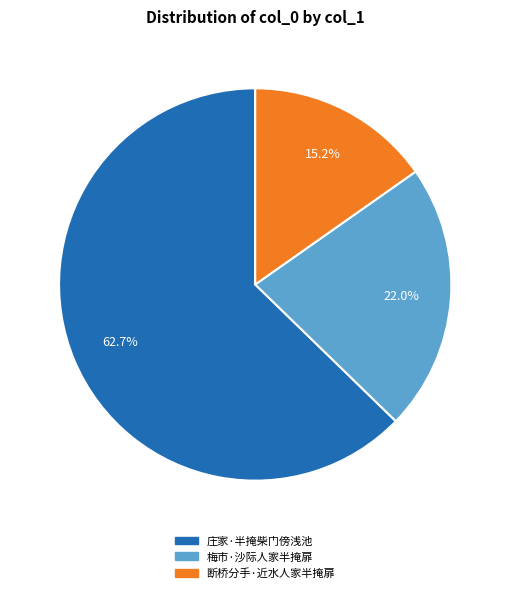

Approximately how many times larger is the value at 断桥分手·近水人家半掩扉 compared to 梅市·沙际人家半掩扉?

0.7